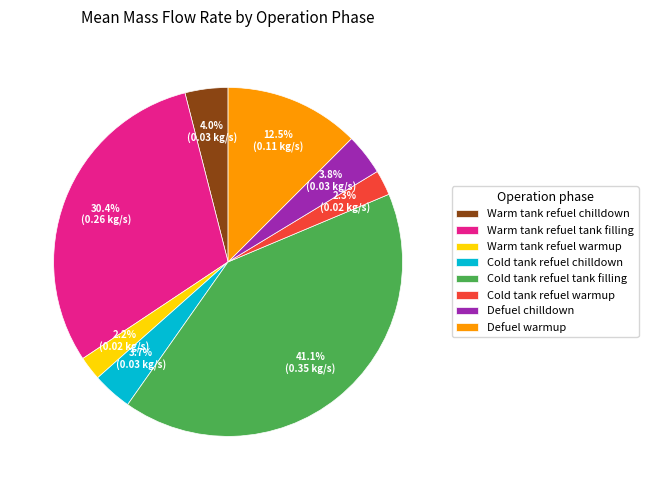

What is the largest slice in the pie chart?

Cold tank refuel tank filling